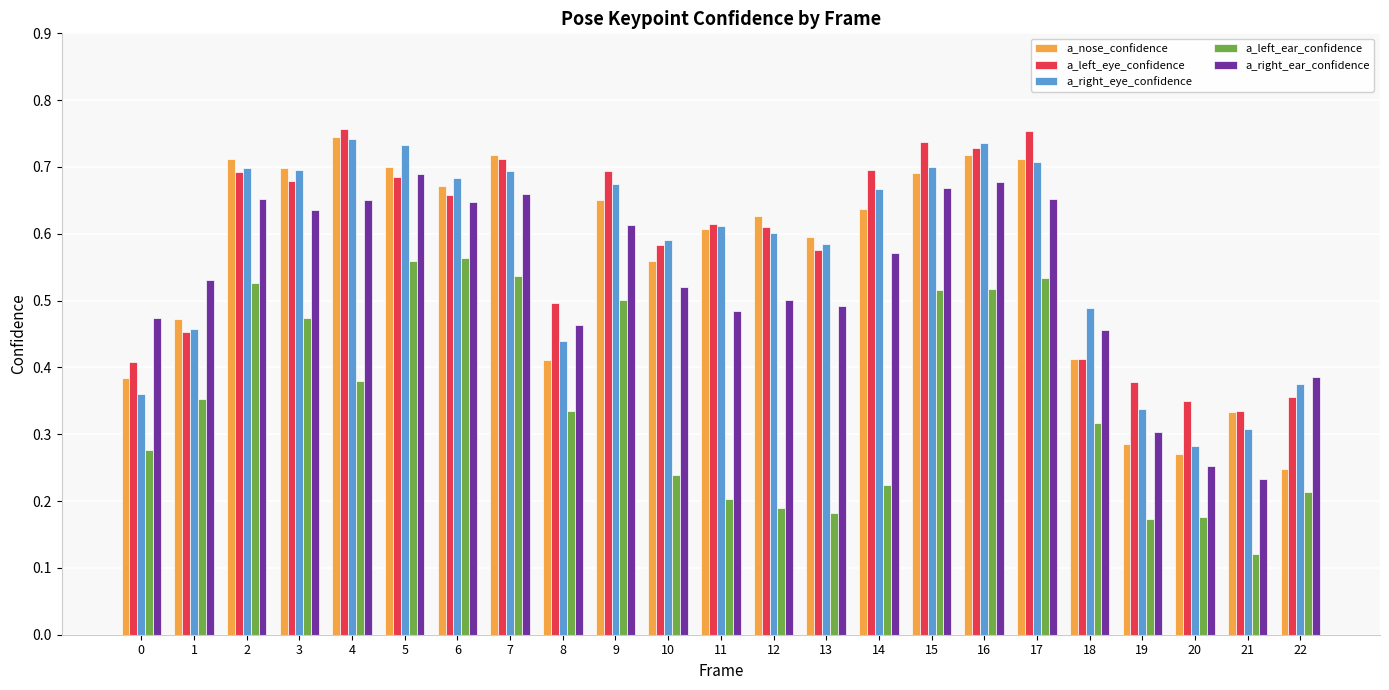

Which series has the widest spread of values?

a_nose_confidence